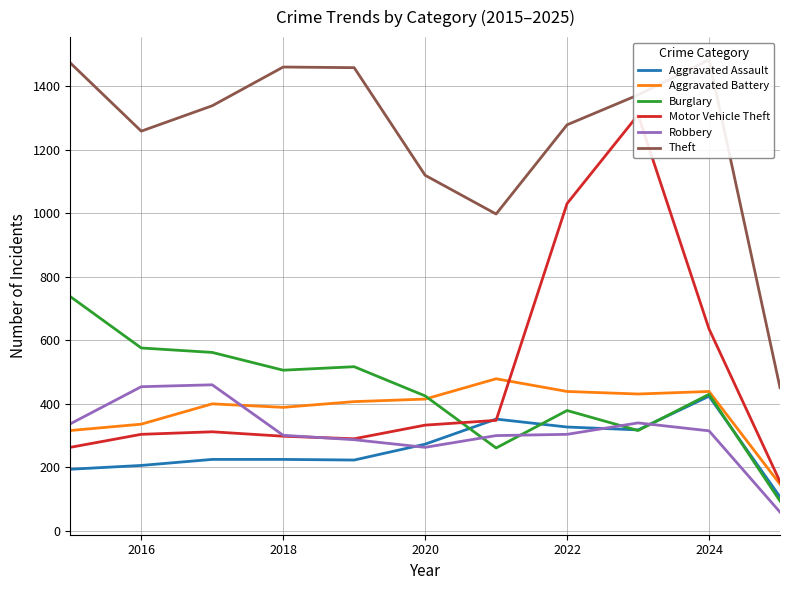

Is it true that Robbery equals 535 at 2022?

False